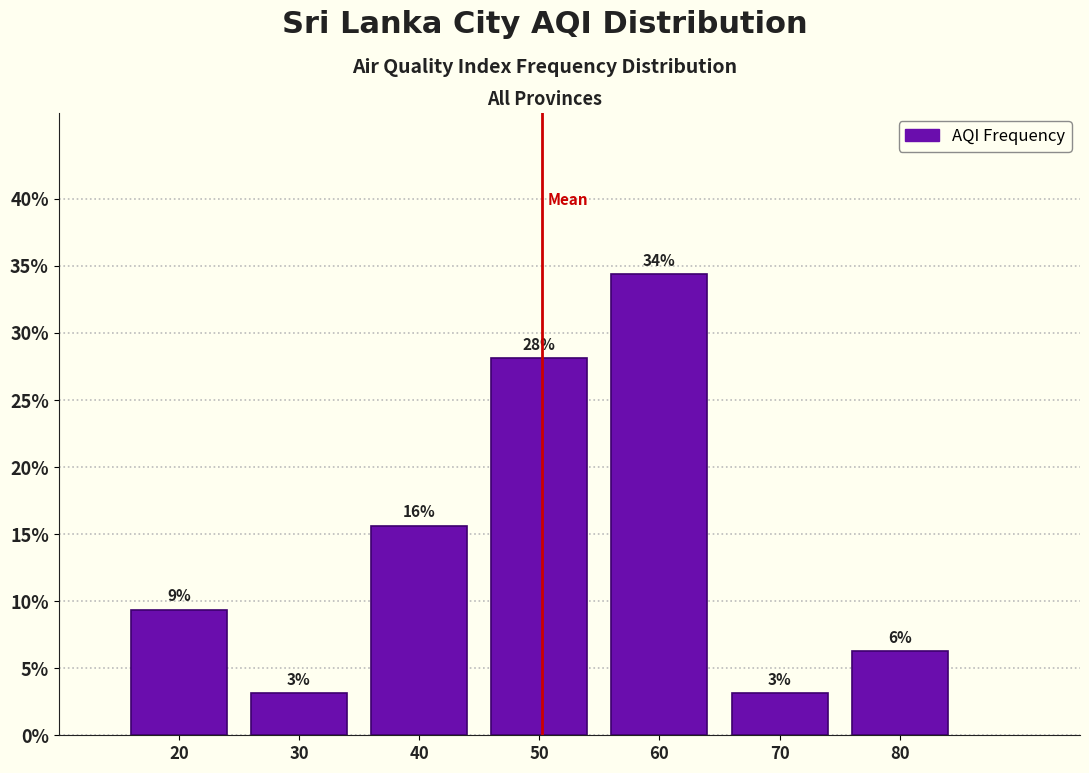

Are the bars horizontal?

No